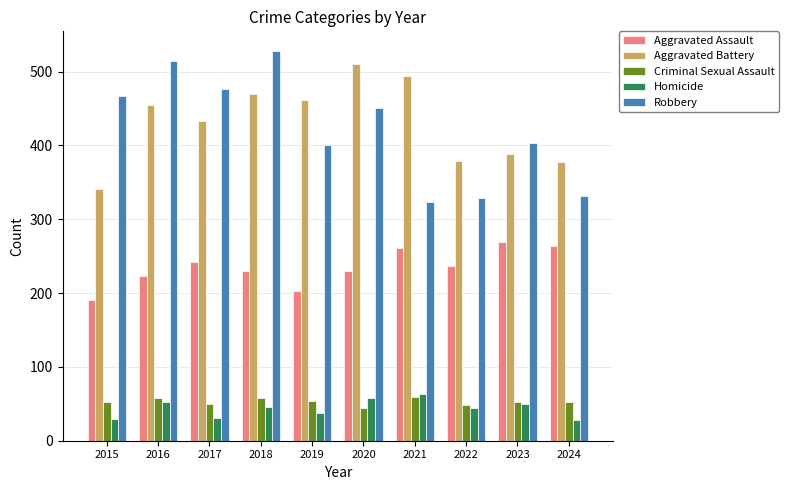

Count the number of data series in this chart.

5